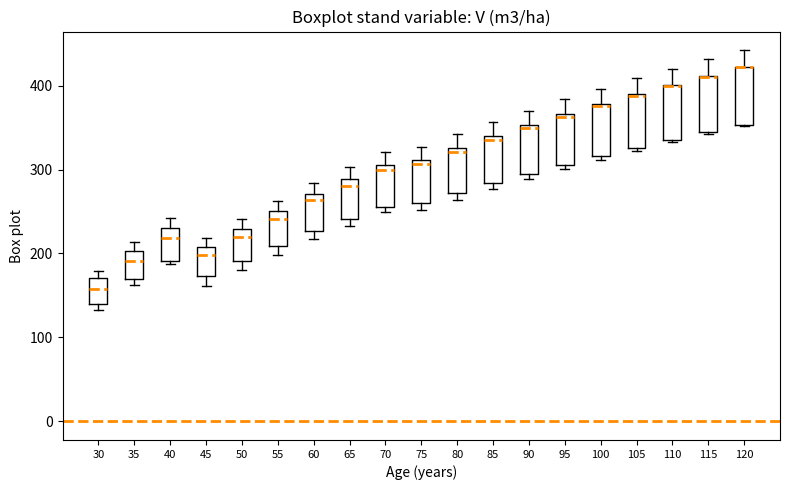

Reading left to right, transcribe this box plot: for each box, give where its median line is, the range the box spans, and where its two whiskers end, as read against the y-axis. The values are not printed on the chart, so give them approximately, as read against the axis.

30: median 160, box 140 to 170, whiskers 130 to 180
35: median 190, box 170 to 200, whiskers 160 to 210
40: median 220, box 190 to 230, whiskers 190 (just below the box's lower edge) to 240
45: median 200, box 170 to 210, whiskers 160 to 220
50: median 220, box 190 to 230, whiskers 180 to 240
55: median 240, box 210 to 250, whiskers 200 to 260
60: median 260, box 230 to 270, whiskers 220 to 280
65: median 280, box 240 to 290, whiskers 230 to 300
70: median 300, box 260 to 310, whiskers 250 to 320
75: median 310 (just below the box's upper edge), box 260 to 310, whiskers 250 to 330
80: median 320, box 270 to 330, whiskers 260 to 340
85: median 340 (just below the box's upper edge), box 280 to 340, whiskers 280 (just below the box's lower edge) to 360
90: median 350 (just below the box's upper edge), box 300 to 350, whiskers 290 to 370
95: median 360, box 310 to 370, whiskers 300 to 380
100: median 380, box 320 to 380, whiskers 310 to 400
105: median 390 (drawn on the box's upper edge), box 330 to 390, whiskers 320 to 410
110: median 400 (drawn on the box's upper edge), box 340 to 400, whiskers 330 to 420
115: median 410 (drawn on the box's upper edge), box 340 to 410, whiskers 340 to 430
120: median 420 (drawn on the box's upper edge), box 350 to 420, whiskers 350 to 440